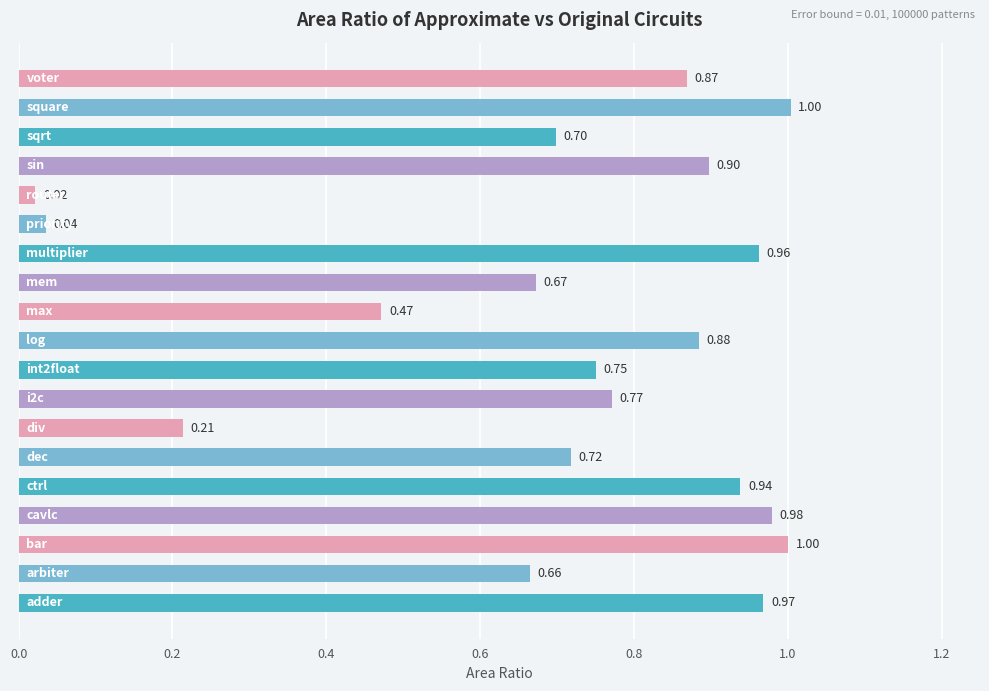

Count the number of categories in the chart.

19